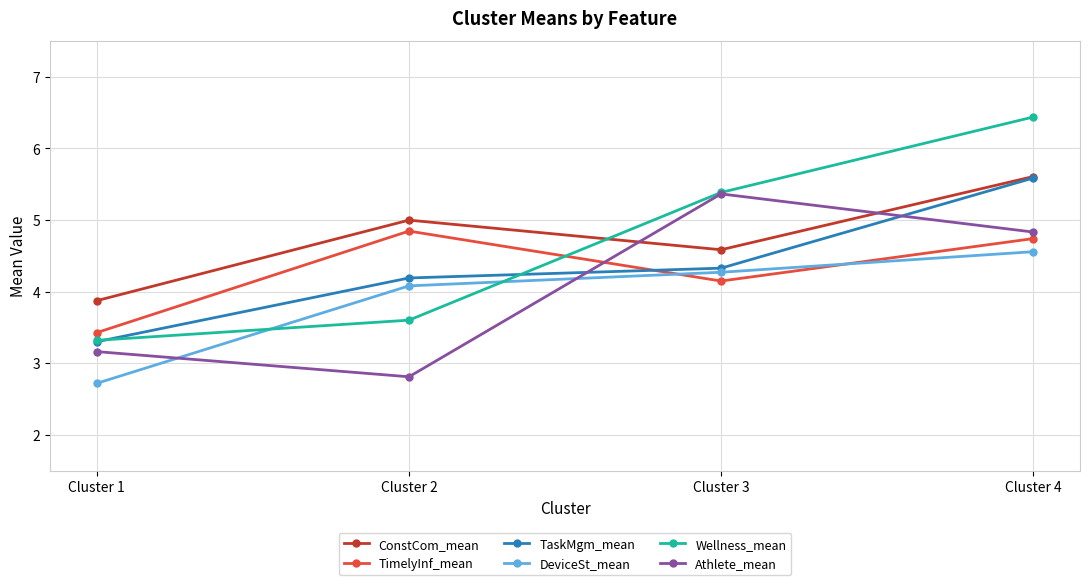

What is the difference between the maximum and second lowest values in the Wellness_mean series?

2.8